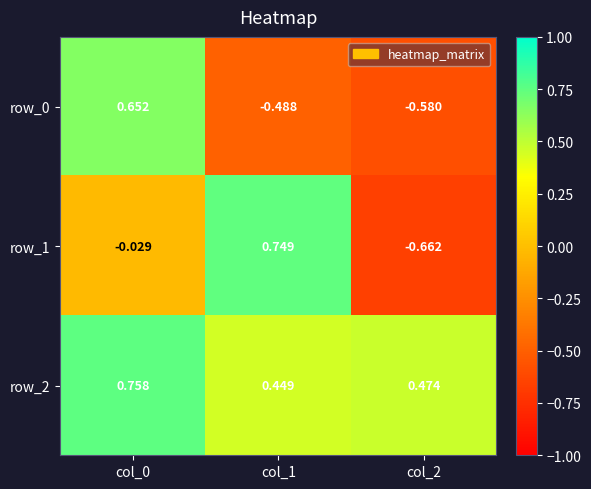

Is the value of row_0 at col_2 greater than the value of row_2 at col_1?

No